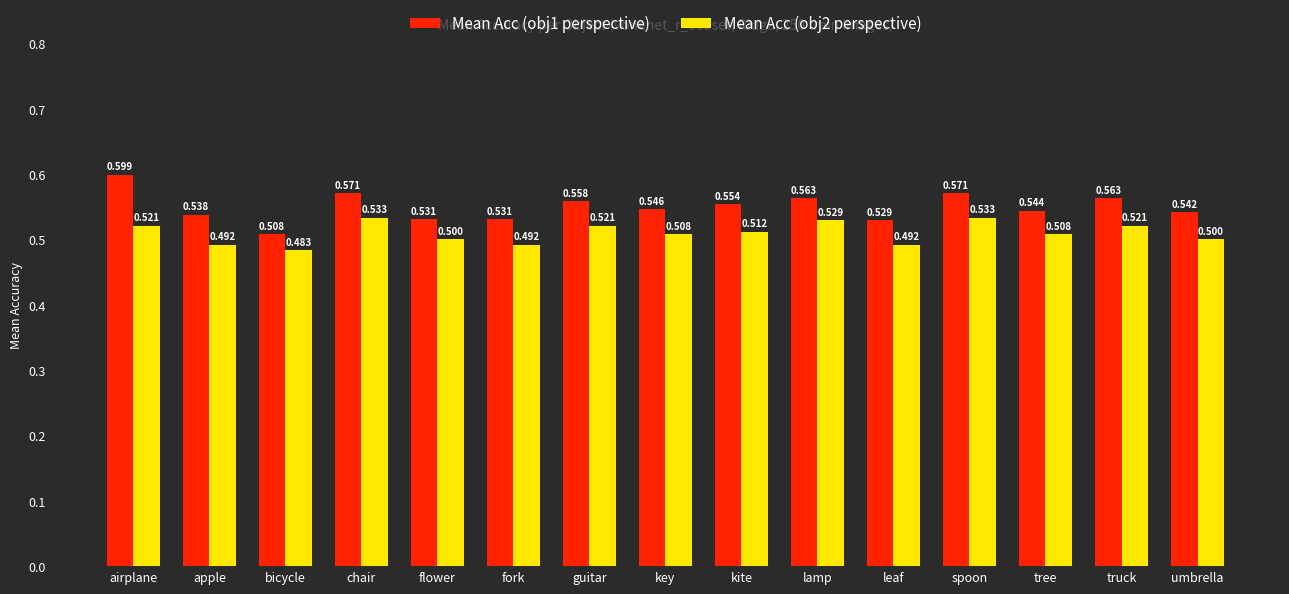

Is the value of Mean Acc (obj2 perspective) at bicycle greater than the value of Mean Acc (obj1 perspective) at key?

No